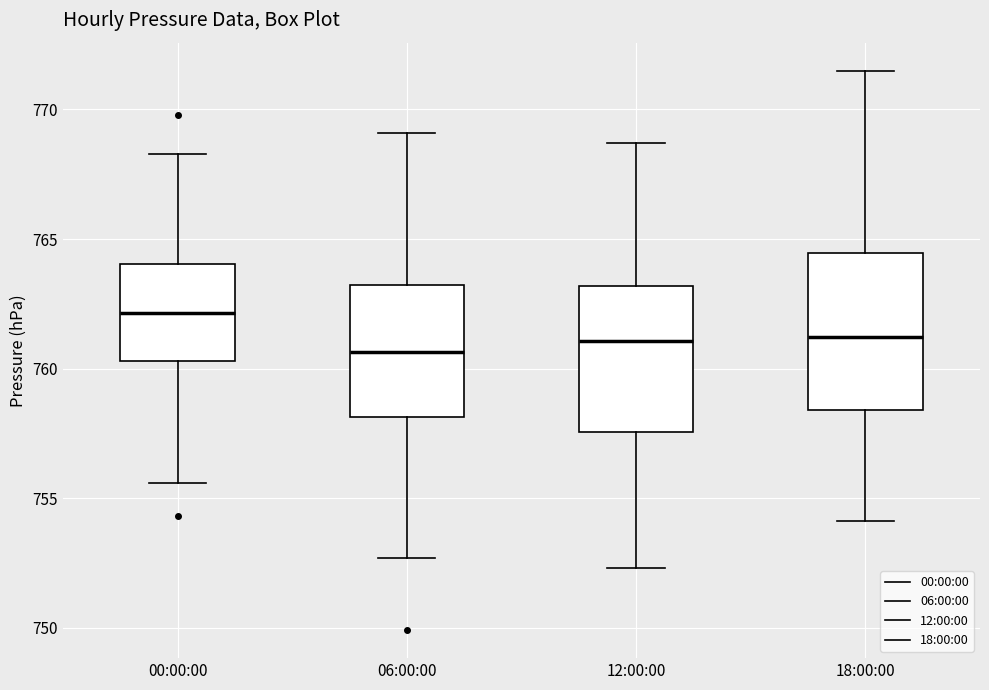

Which box's median line is the highest?

00:00:00